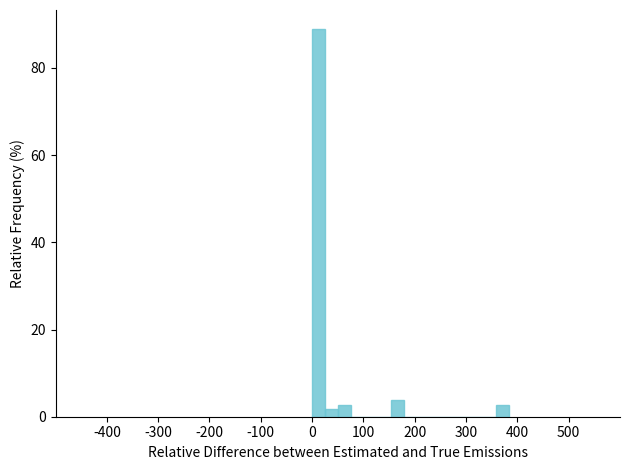

Around what value on the x-axis is the tallest bar? Give the approximate position of its centre, as read against the axis.

10